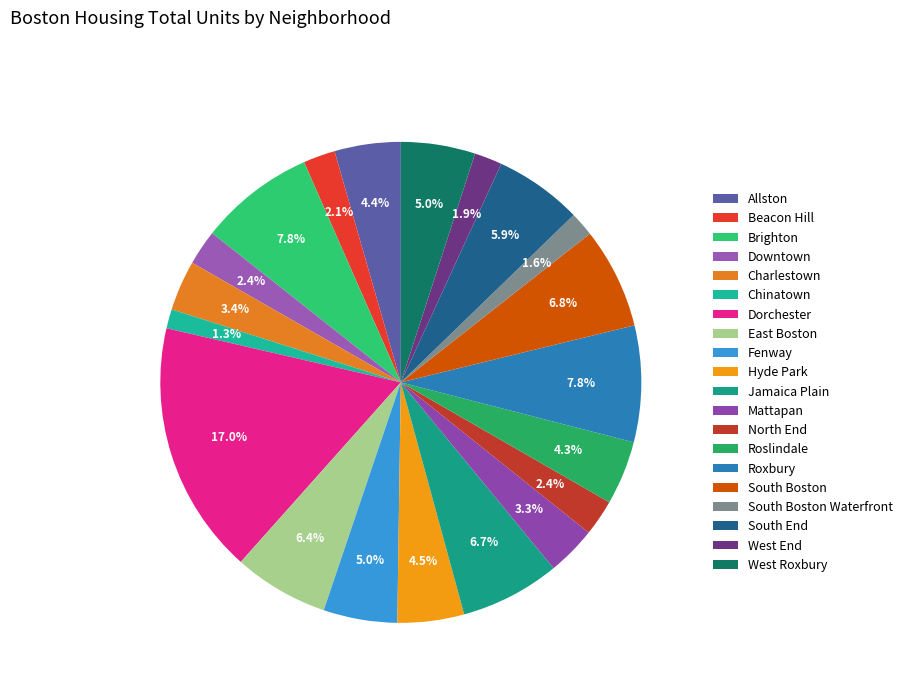

What is the smallest slice in the pie chart?

Chinatown